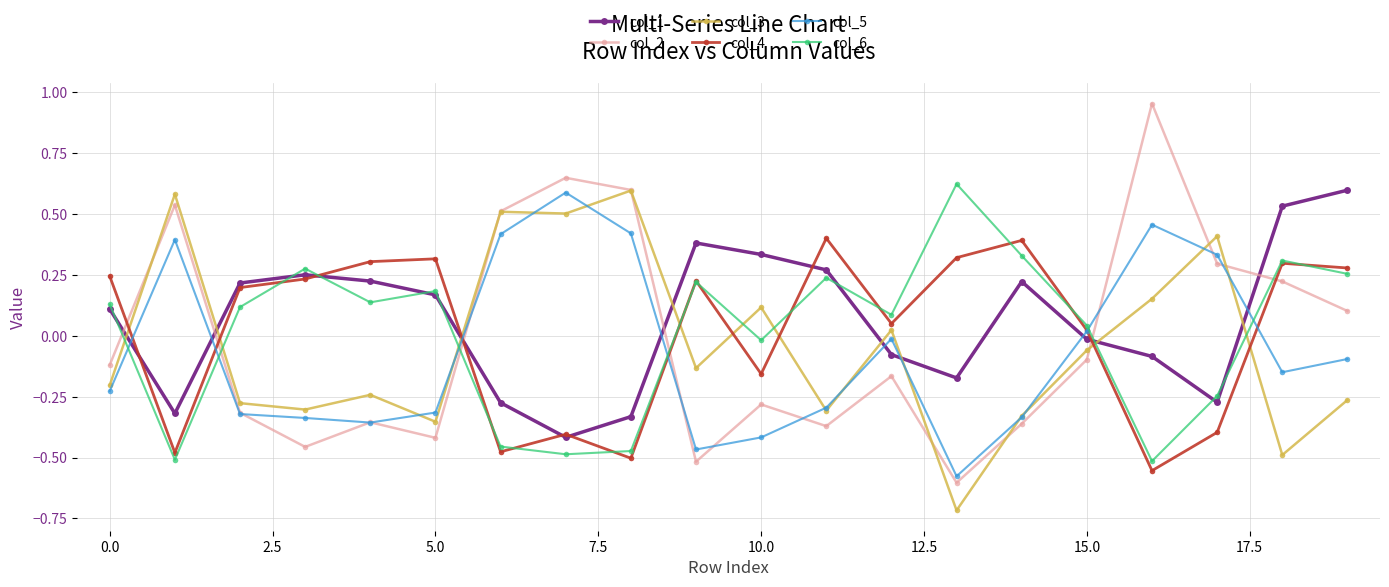

What are all the series names shown in the legend?

col_1, col_2, col_3, col_4, col_5, col_6